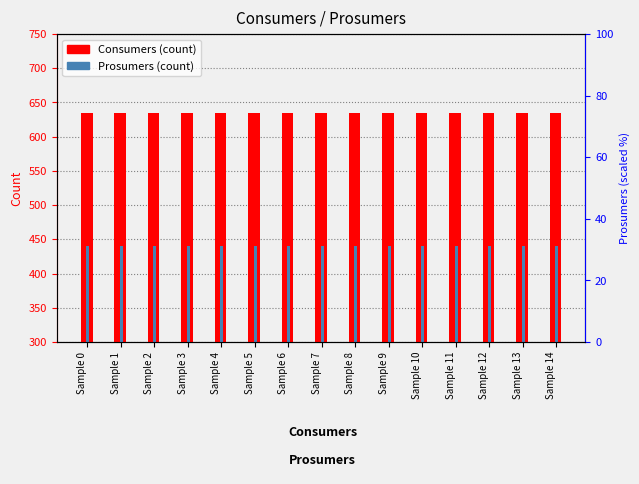

Where is Prosumers nearest to the value 440?

Sample 0